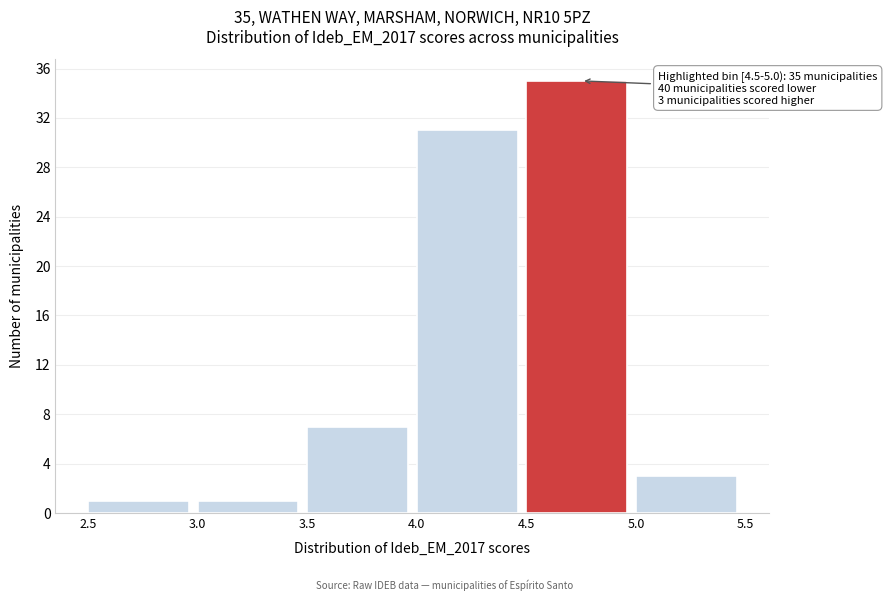

Over which range of the x-axis is the bar tallest?

4.5 to 5.0